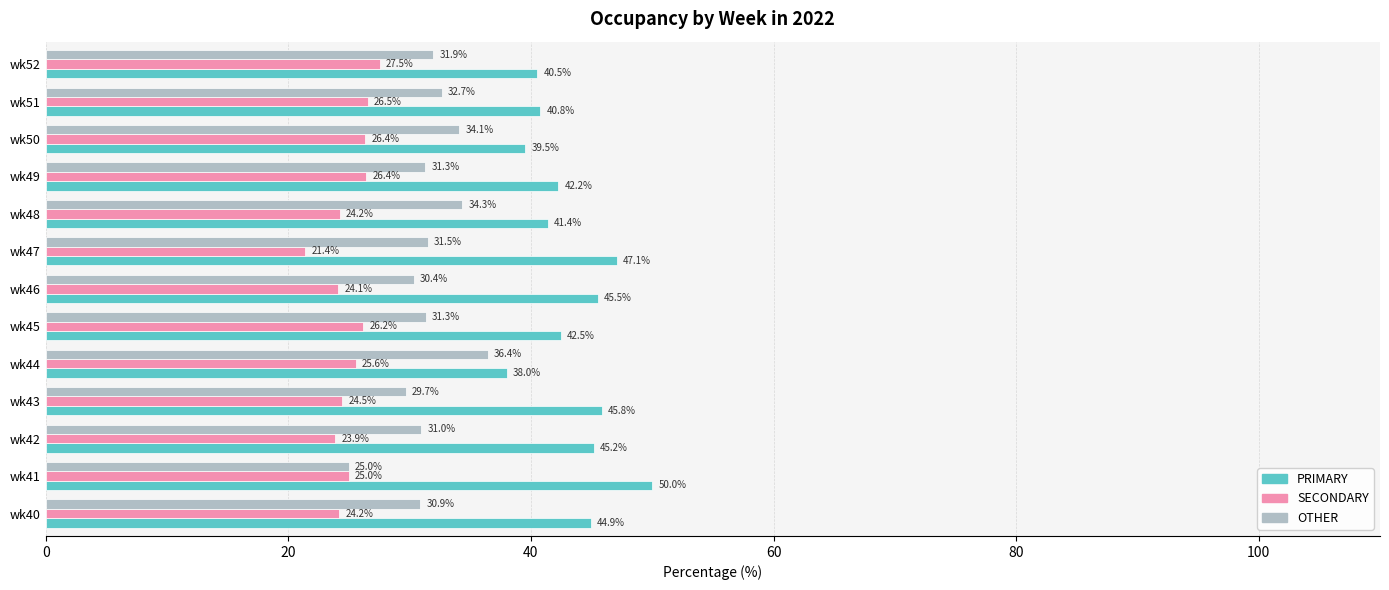

At which label does PRIMARY reach its peak?

wk41